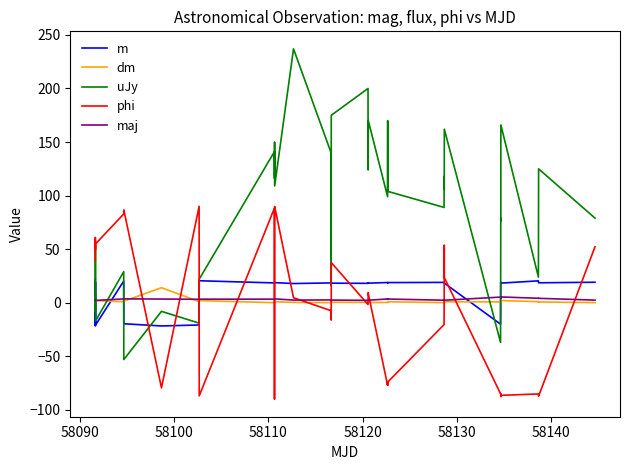

True or false: dm and phi intersect in this chart.

True